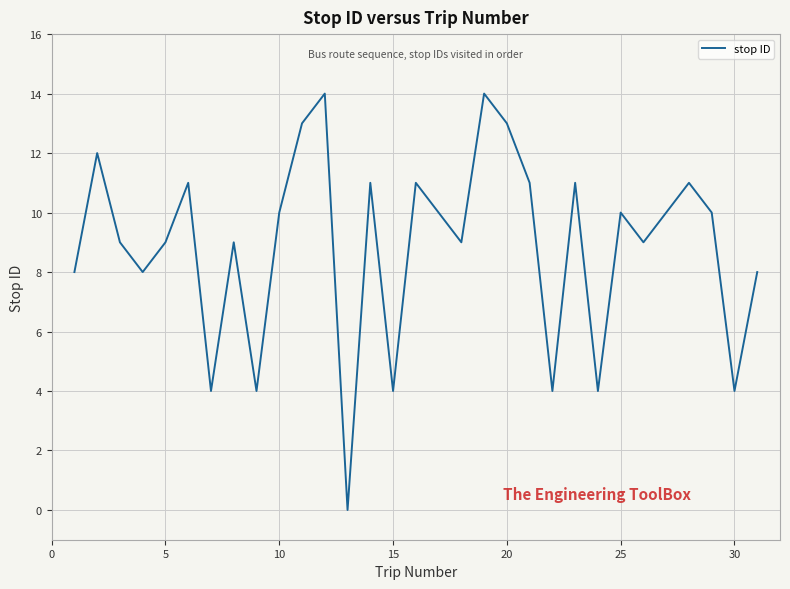

What is the greatest value displayed?

14